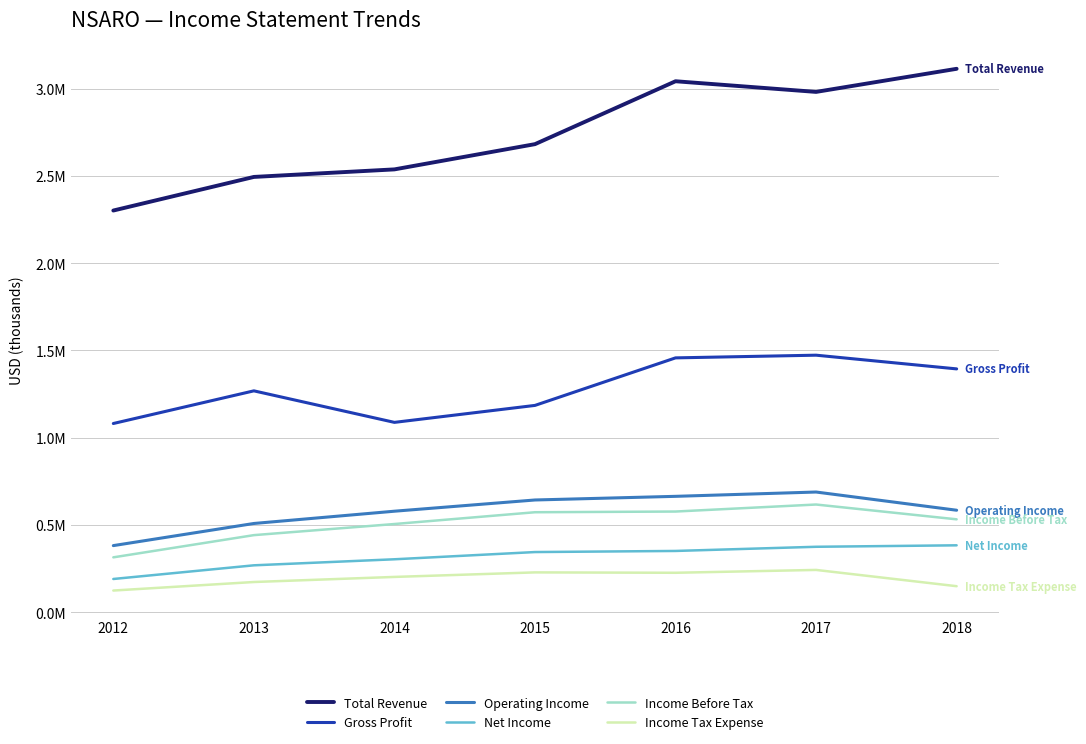

What is the difference between the maximum and minimum values in the Operating Income series?

307000